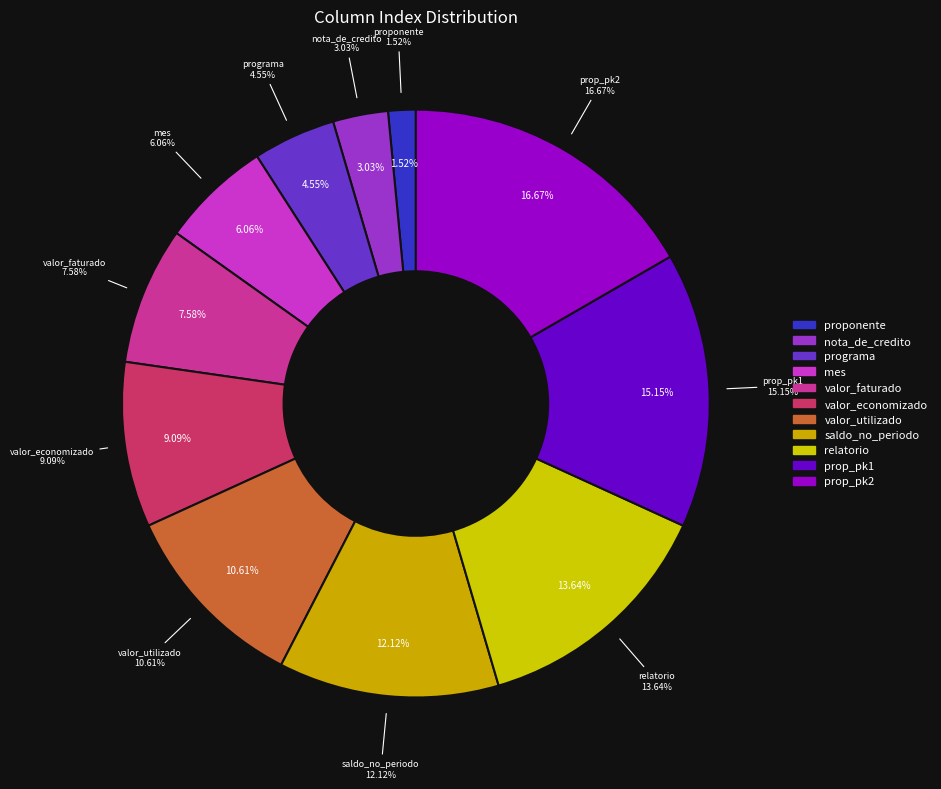

To the nearest percent, what portion does valor_utilizado represent?

11%